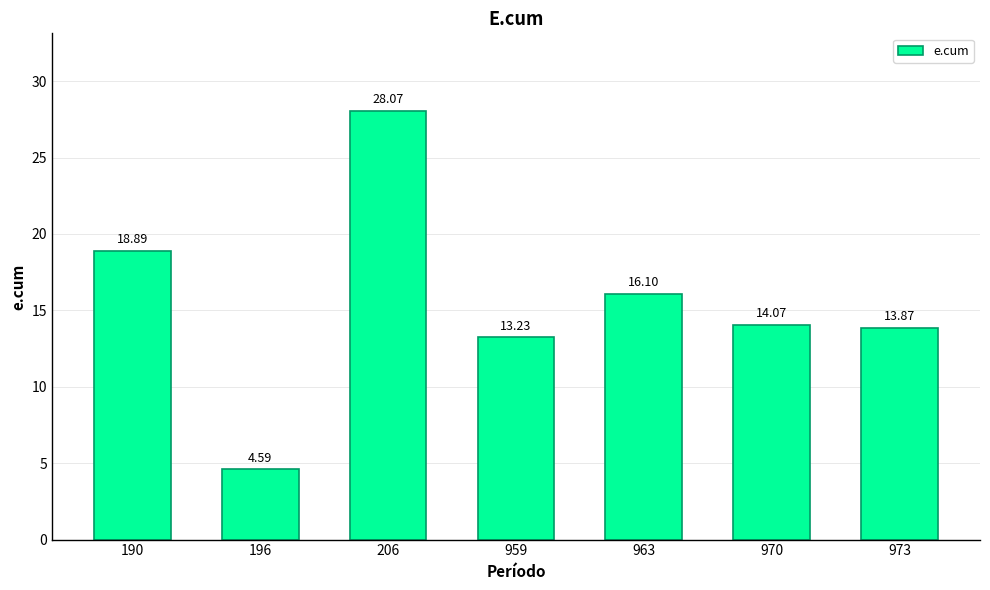

Rank the categories by value from lowest to highest.

196, 959, 973, 970, 963, 190, 206